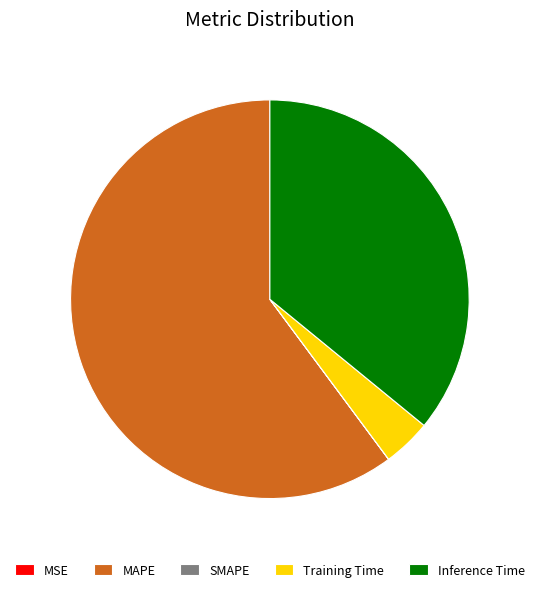

What is the ratio of the value at Inference Time to the value at MAPE?

0.6